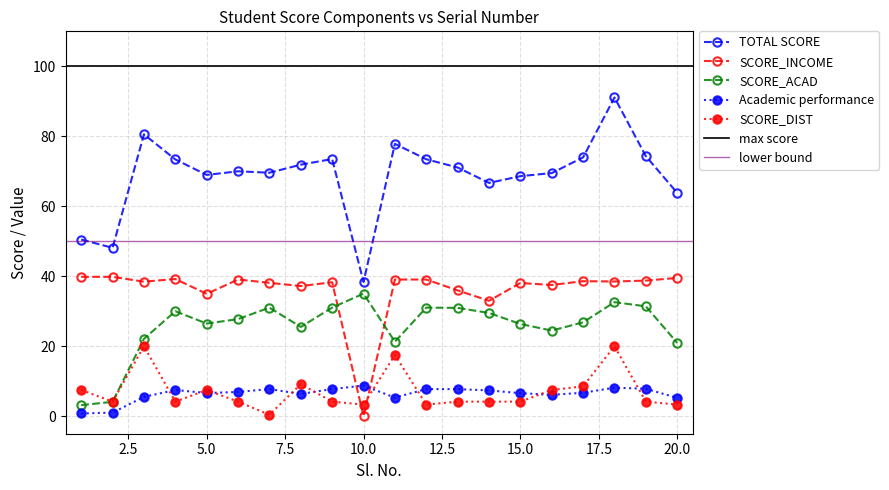

Which label corresponds to the smallest value in the chart?

10